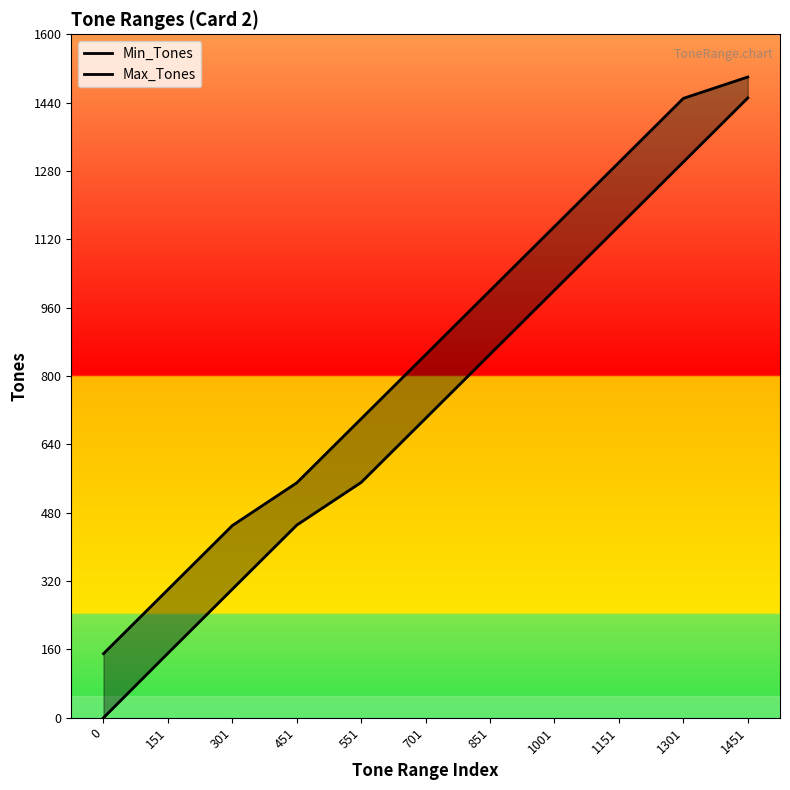

Where does the Max_Tones series first go above 850?

851